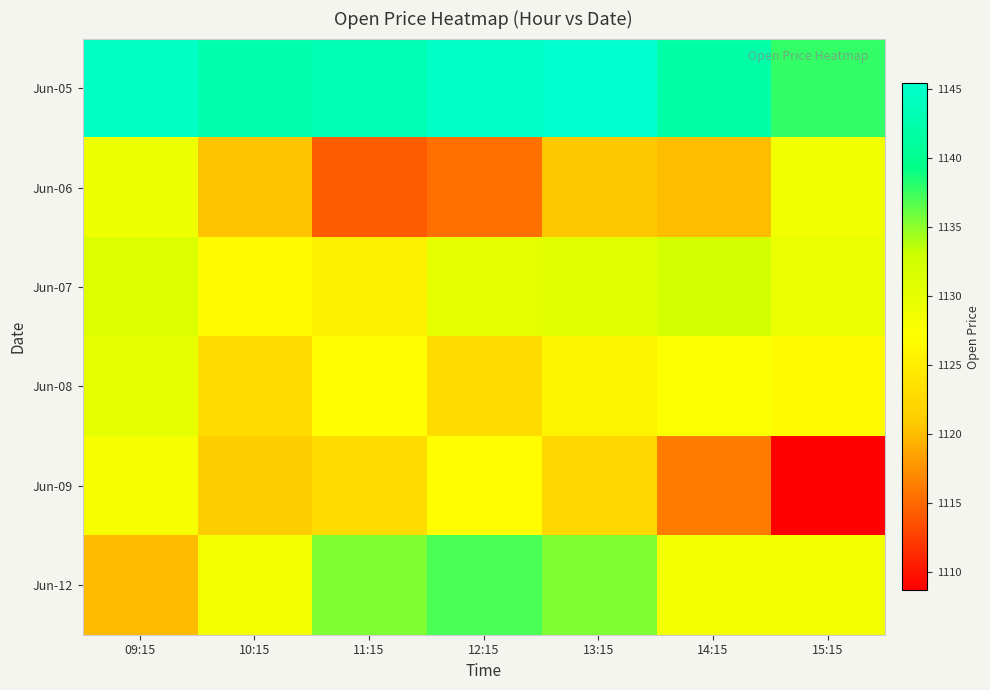

Which category has the highest value across all series?

13:15